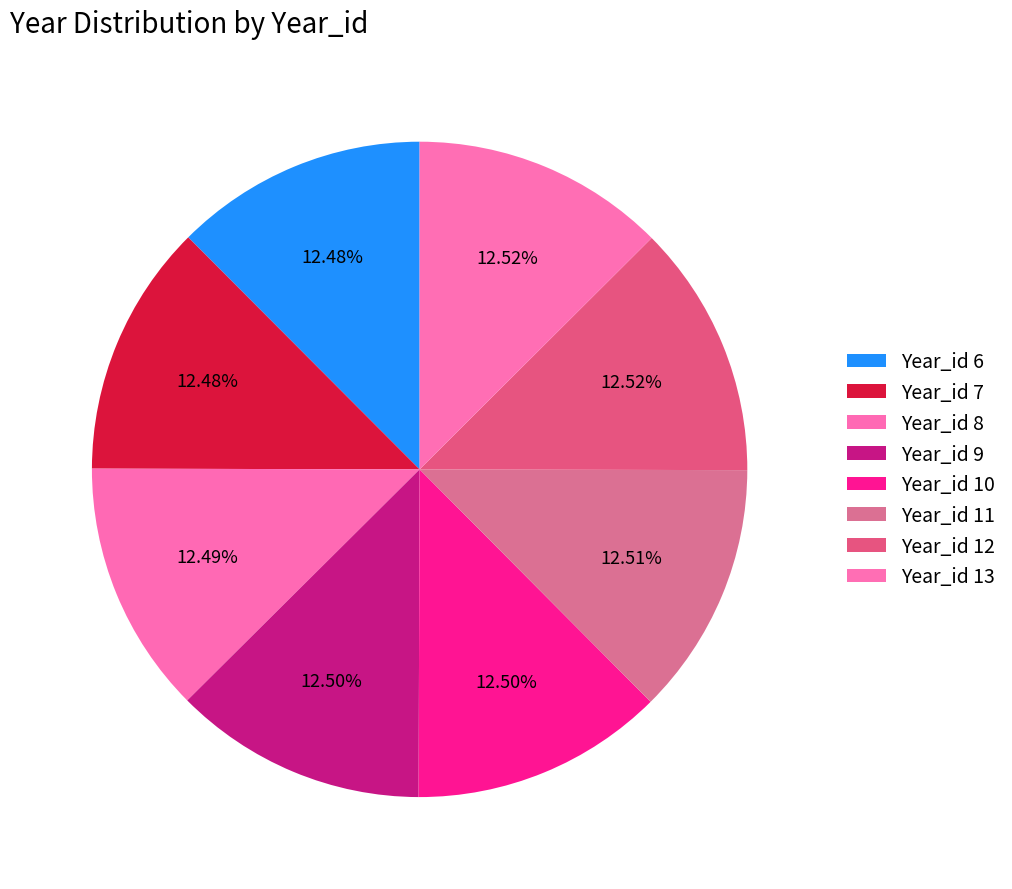

How many slices are in this pie chart?

8